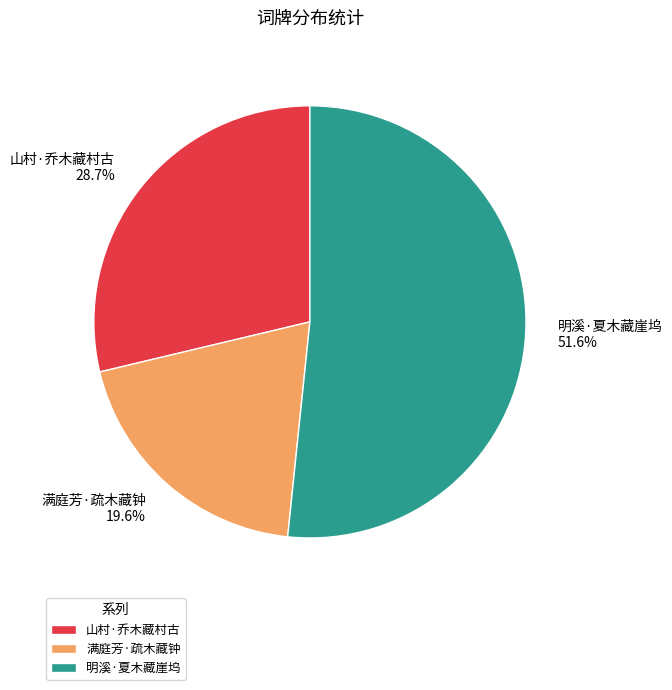

What is the majority slice?

明溪·夏木藏崖坞